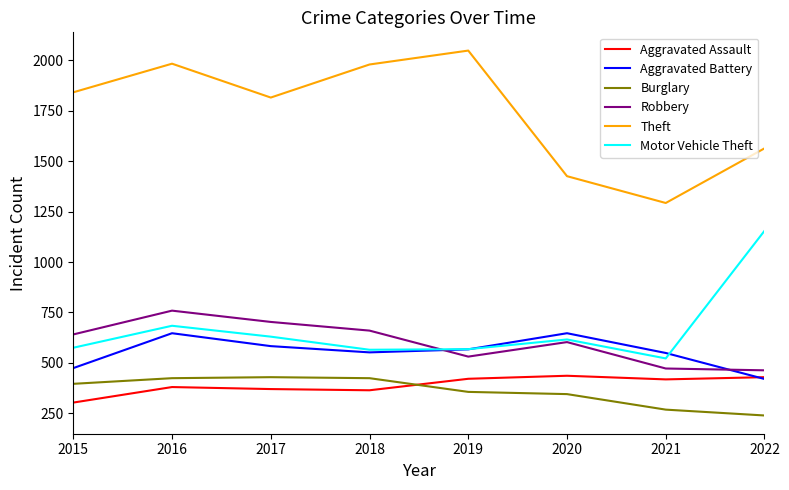

What is the difference between the Burglary values at 2021 and 2016?

156